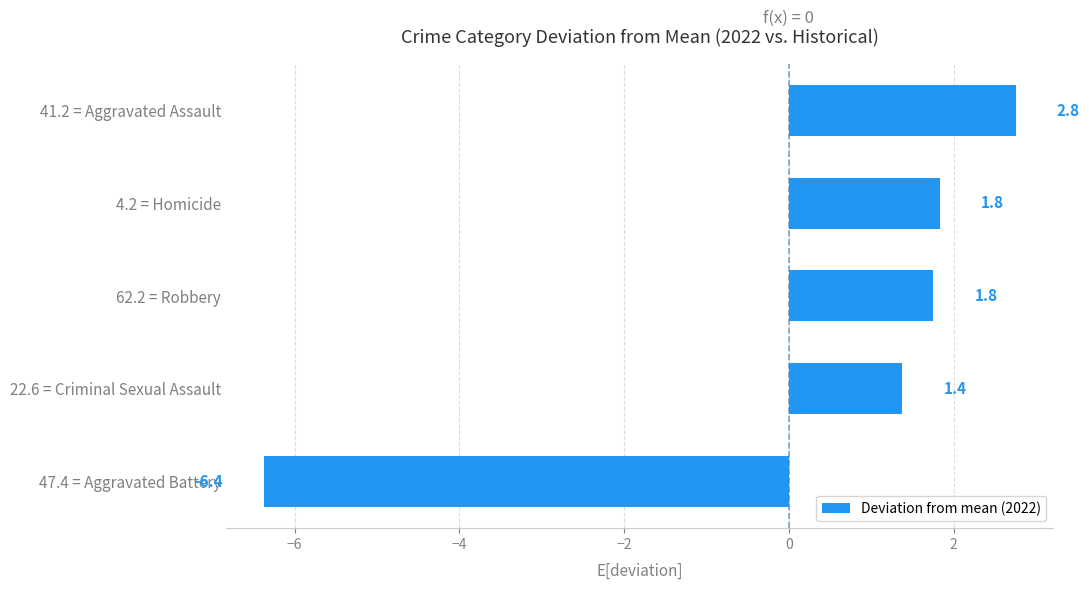

How many data points are less than 1?

1